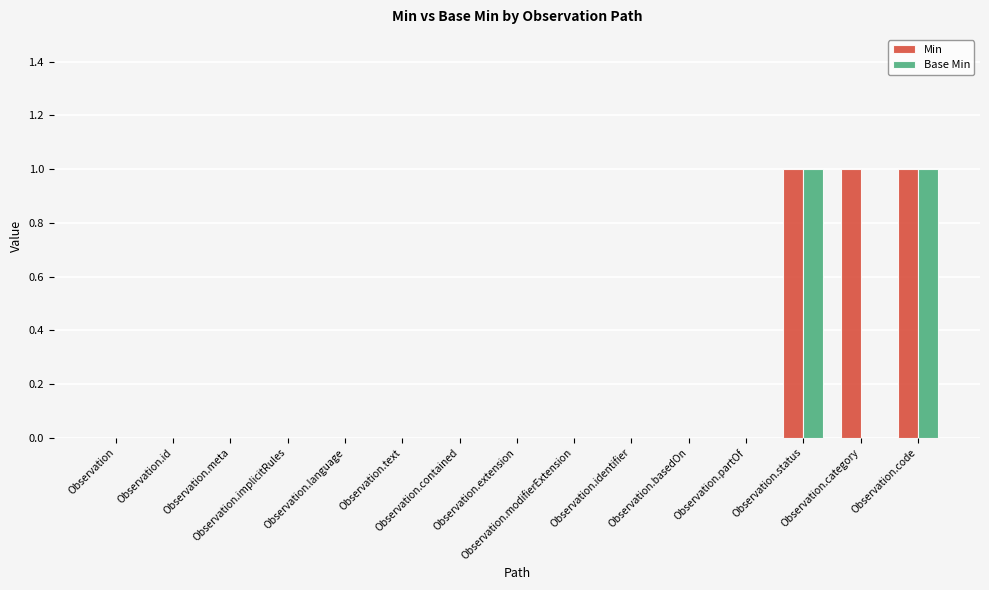

What is the total value across all series at Observation.status?

2